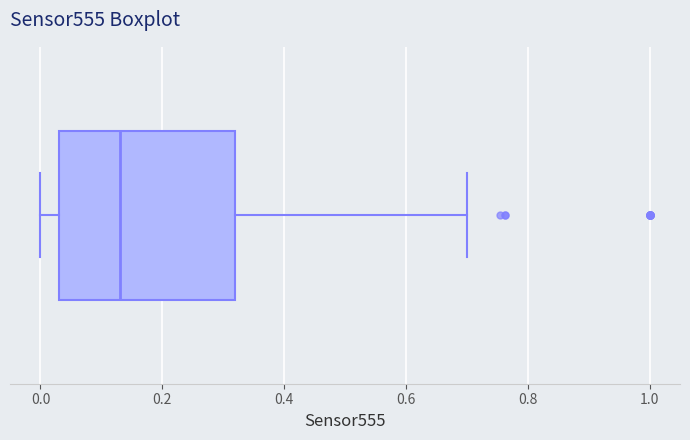

Transcribe this box plot: give where the median line is, the range the box spans, and where the two whiskers end, as read against the x-axis. The values are not printed on the chart, so give them approximately, as read against the axis.

median 0.14, box 0.04 to 0.32, whiskers 0.00 to 0.70